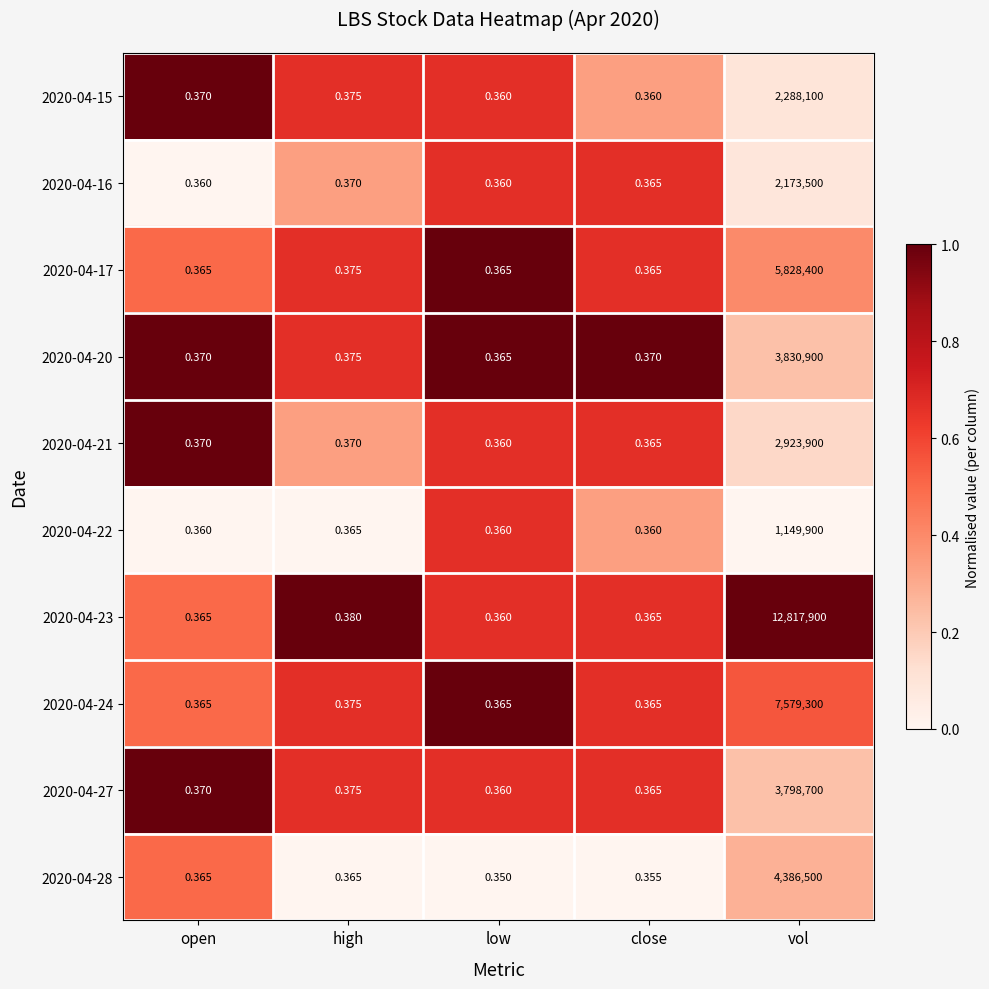

Which category has the highest value in the 2020-04-21 series?

vol